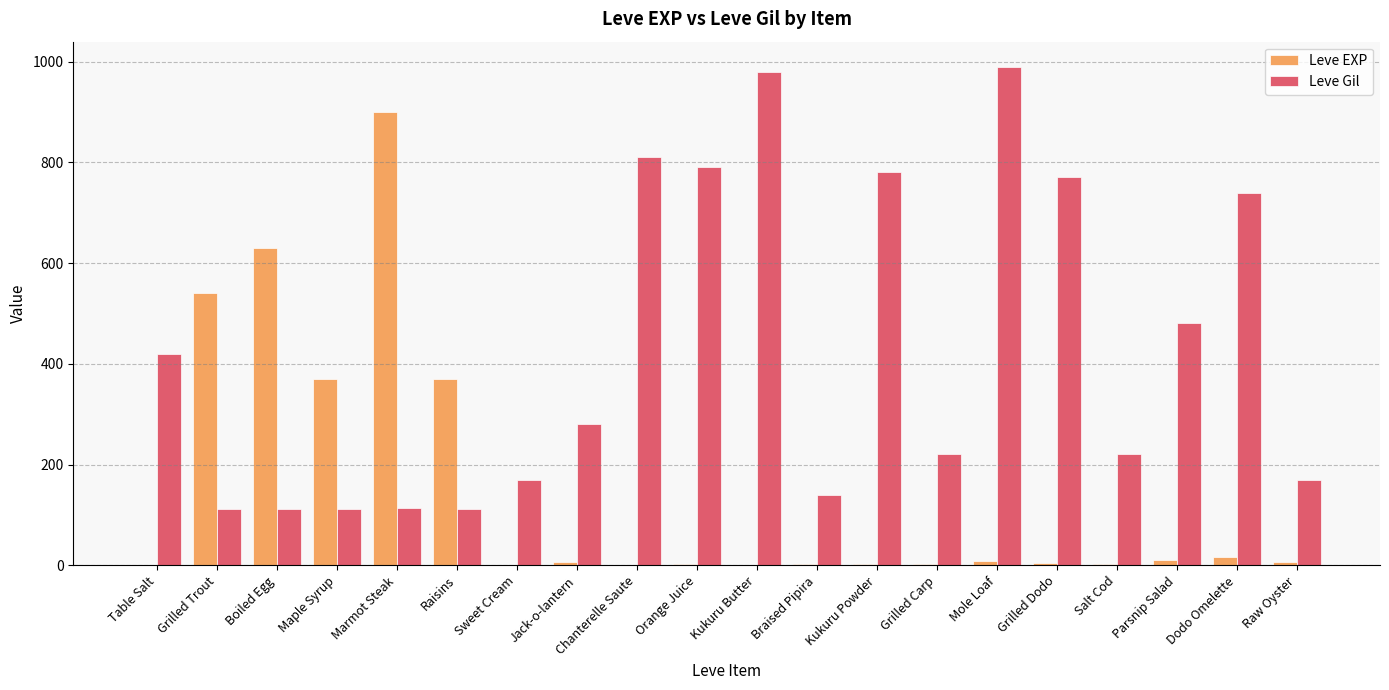

What is the sum of all Leve Gil values?

8521